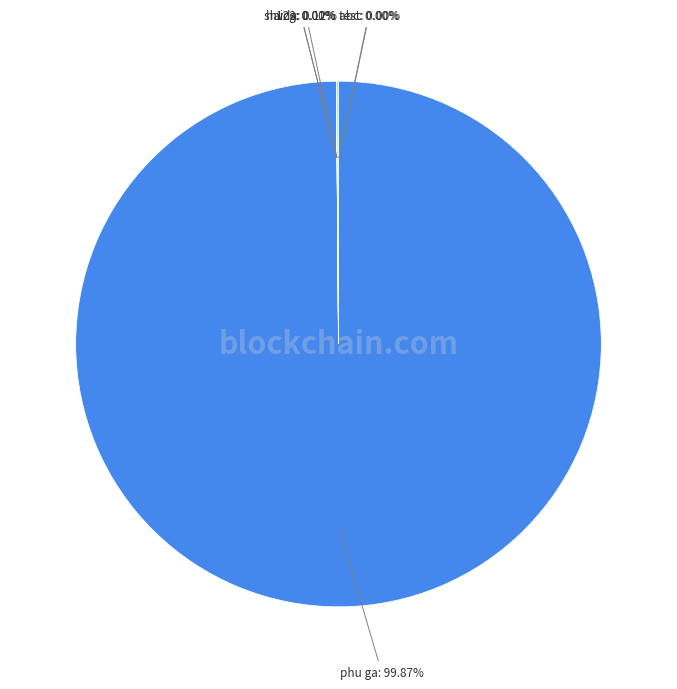

Is there a majority slice in this chart?

Yes